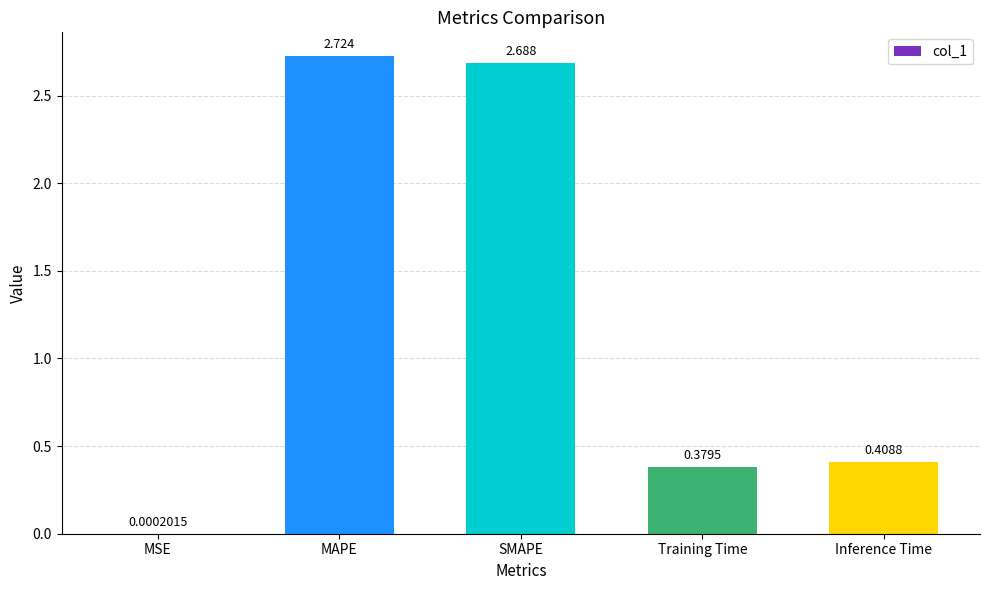

The value at MAPE is 4.0. True or false?

False